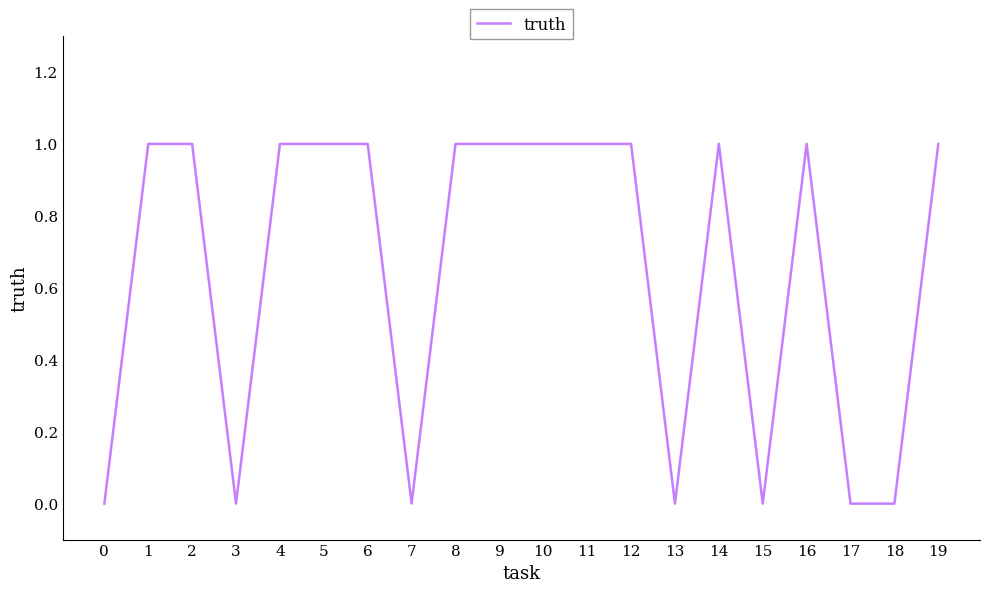

Between 8 and 17, which is larger?

8